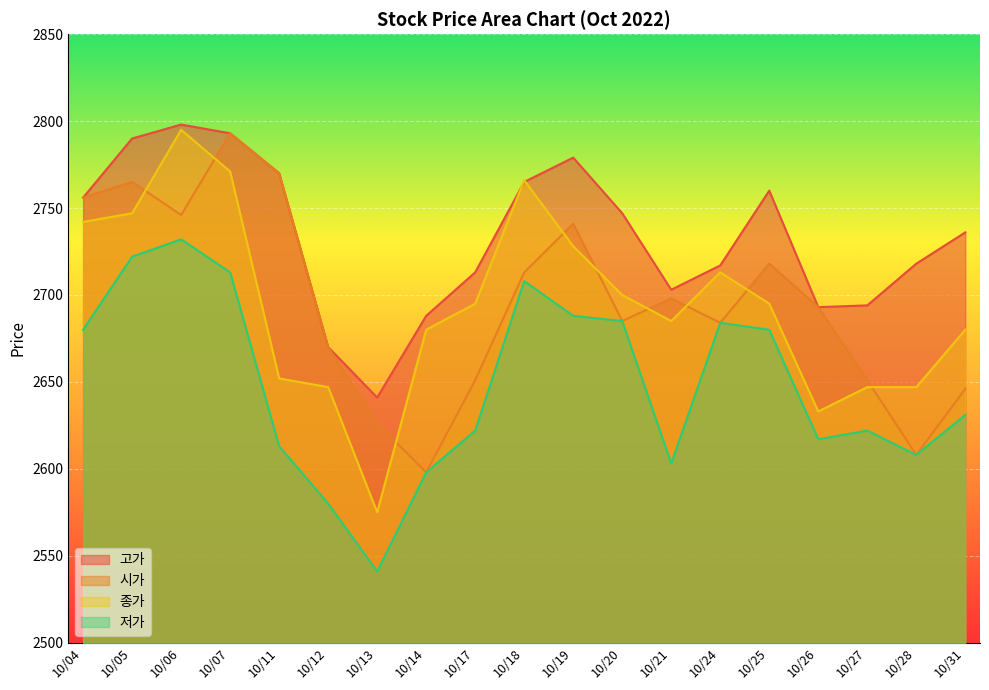

What is the maximum value for 종가?

2795